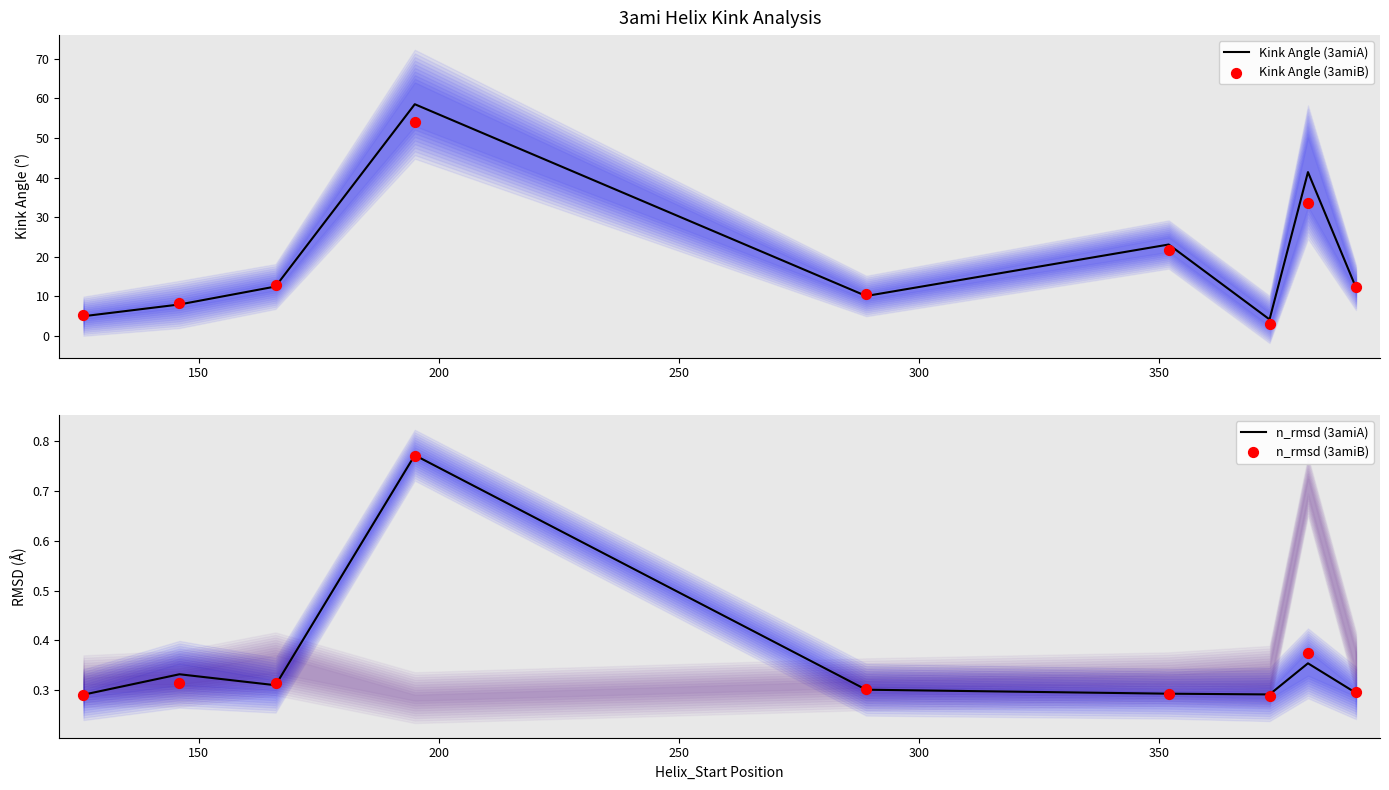

Which series contains the highest Y value?

Kink Angle (3amiA)